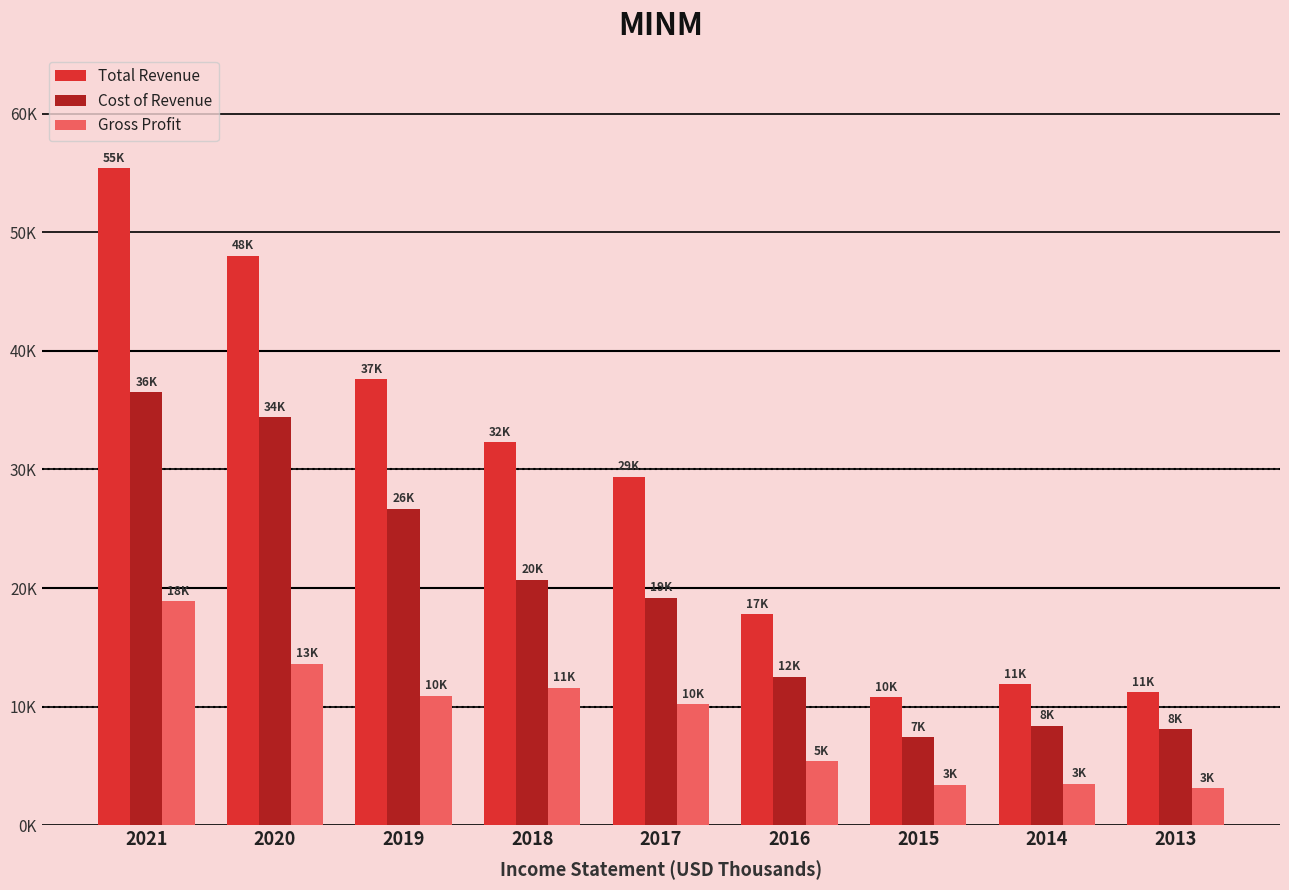

Are the bars grouped side by side (vs. stacked)?

Yes